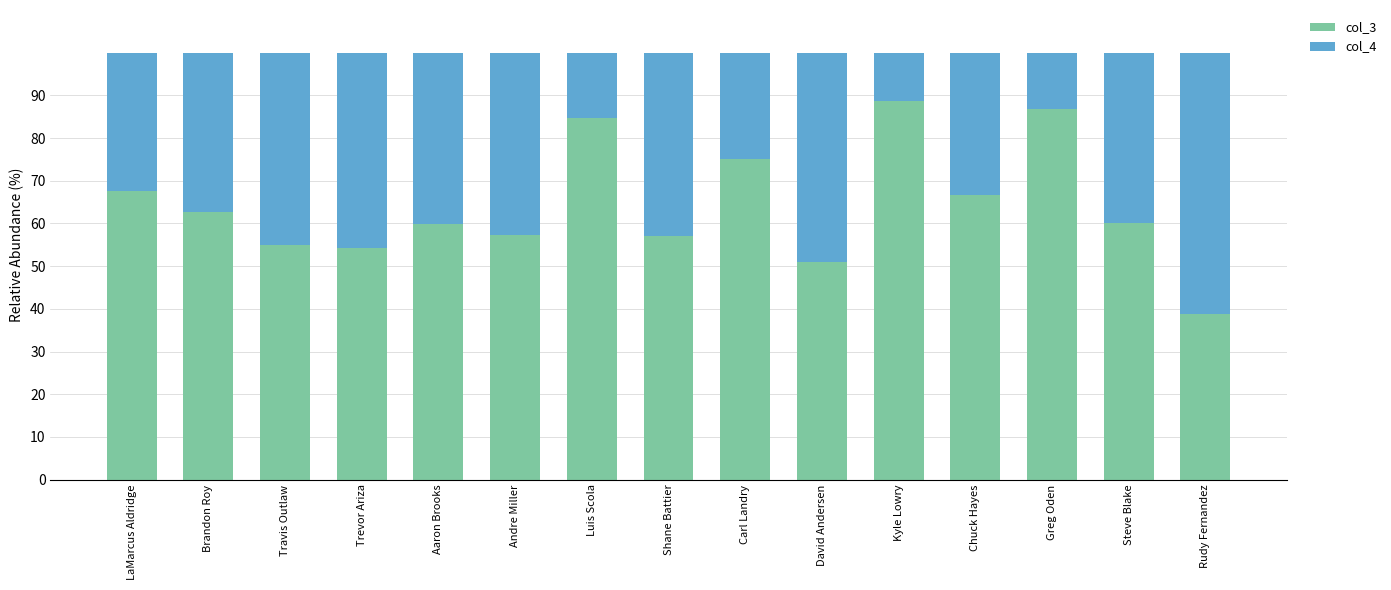

Is it true that col_3 equals 66.7 at Chuck Hayes?

True